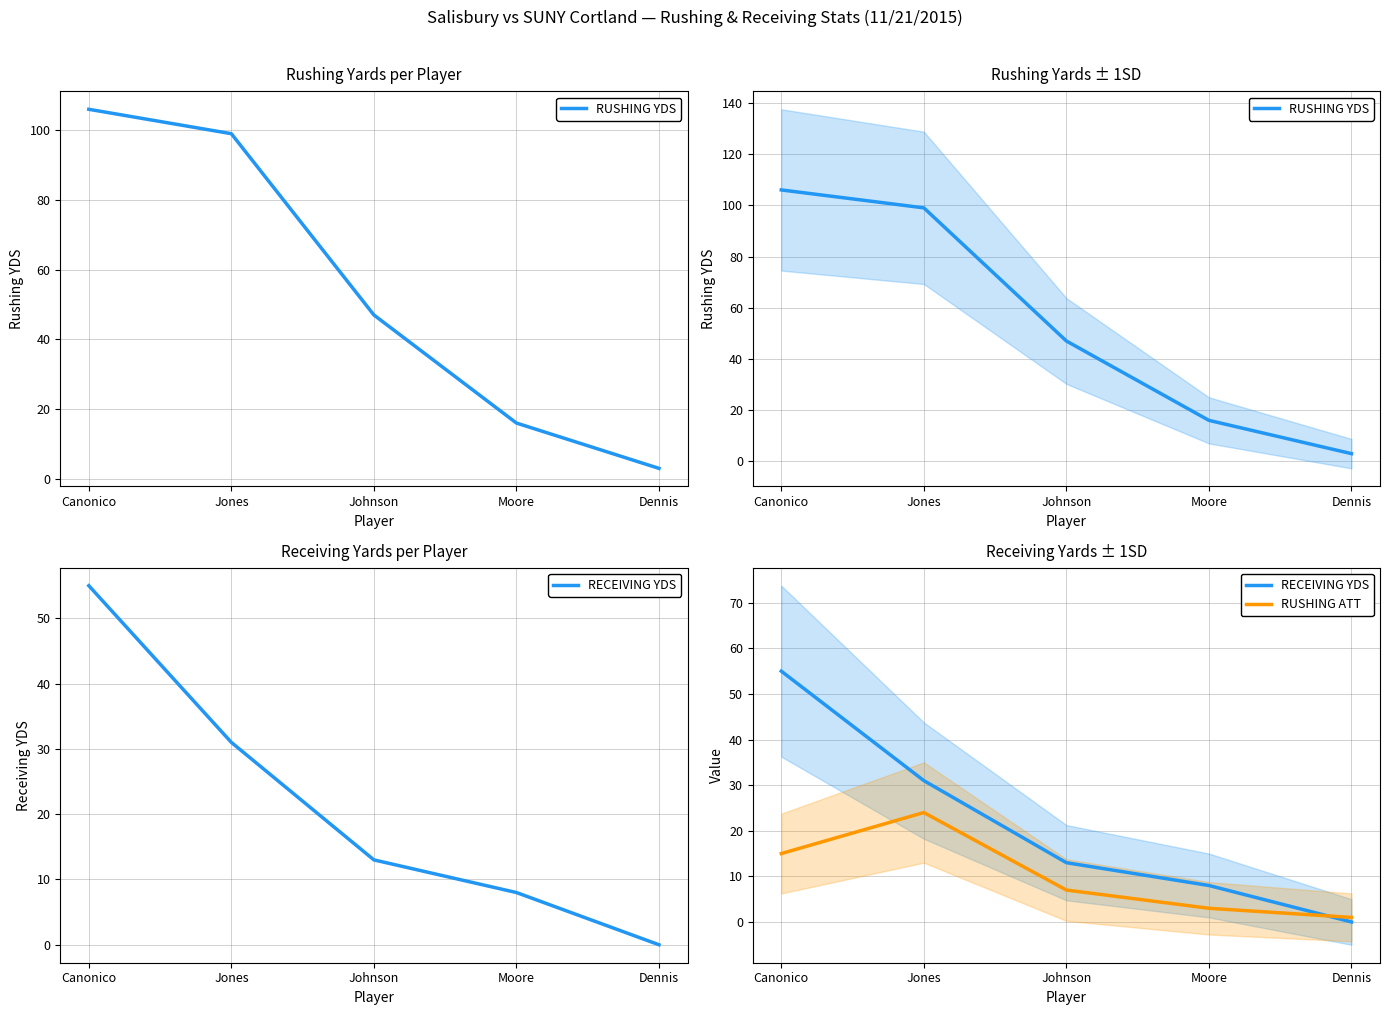

Reading right to left, what are all the values shown in this chart?

RUSHING YDS: Dennis=3	Moore=16	Johnson=47	Jones=99	Canonico=106
RECEIVING YDS: Dennis=0	Moore=8	Johnson=13	Jones=31	Canonico=55
RUSHING ATT: Dennis=1	Moore=3	Johnson=7	Jones=24	Canonico=15